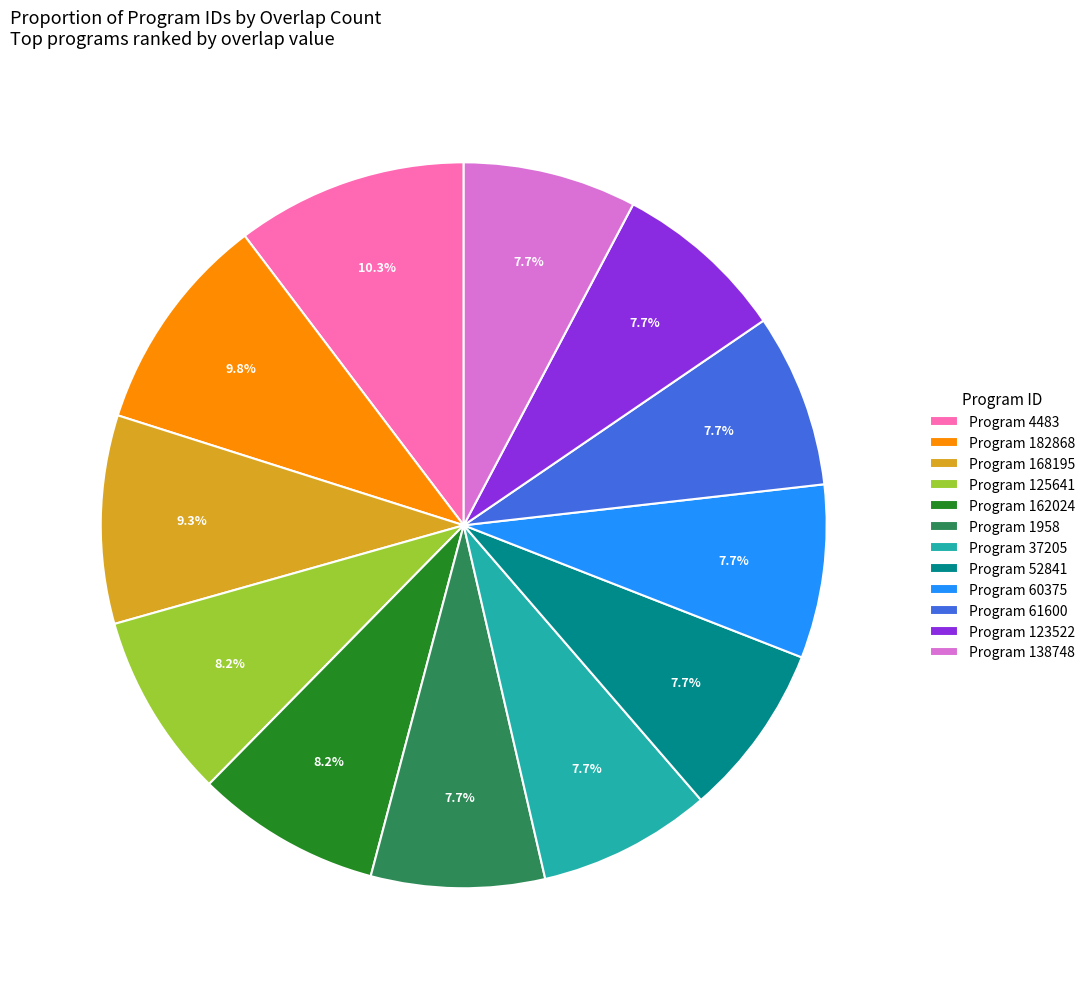

Is there a majority slice in this chart?

No